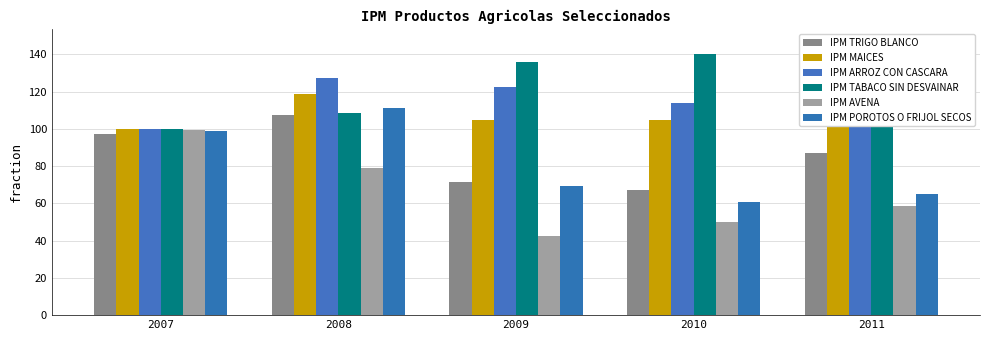

How many bars are there in each group?

6